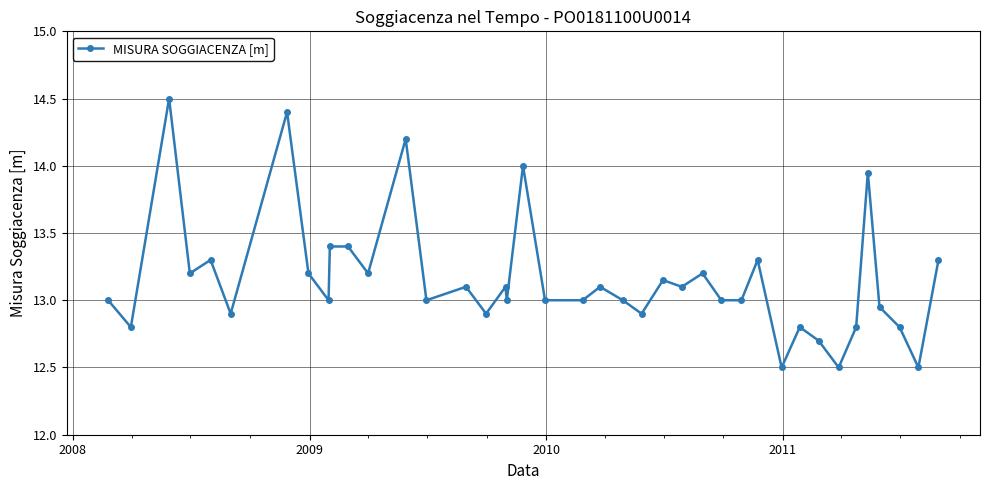

What is the greatest value displayed?

14.5